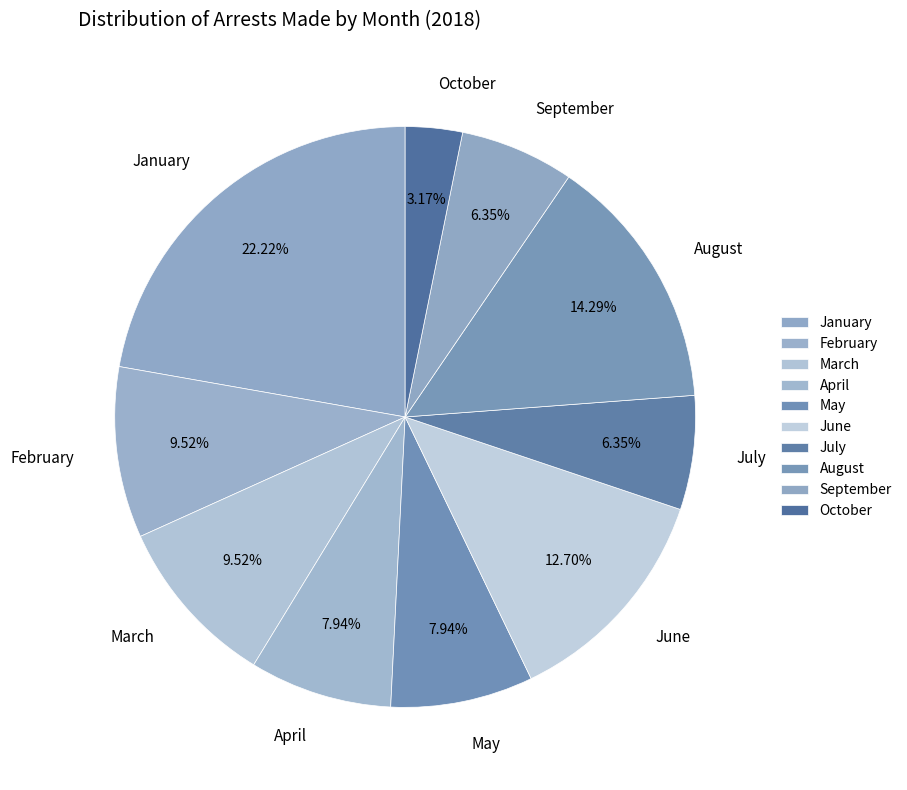

Between July and October, which is larger?

July